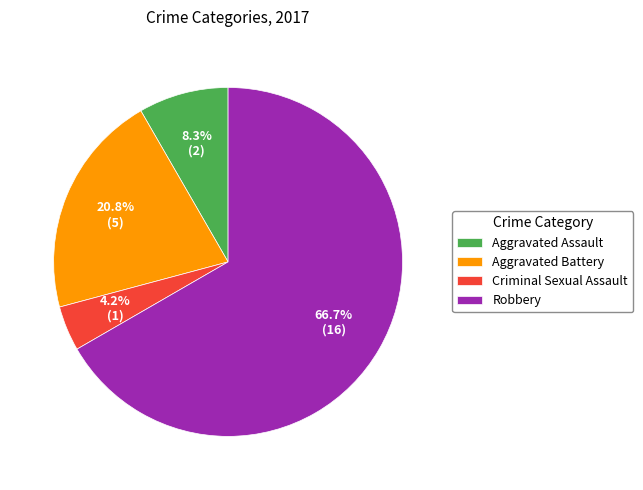

How much of the chart is everything except Aggravated Battery?

79.2%